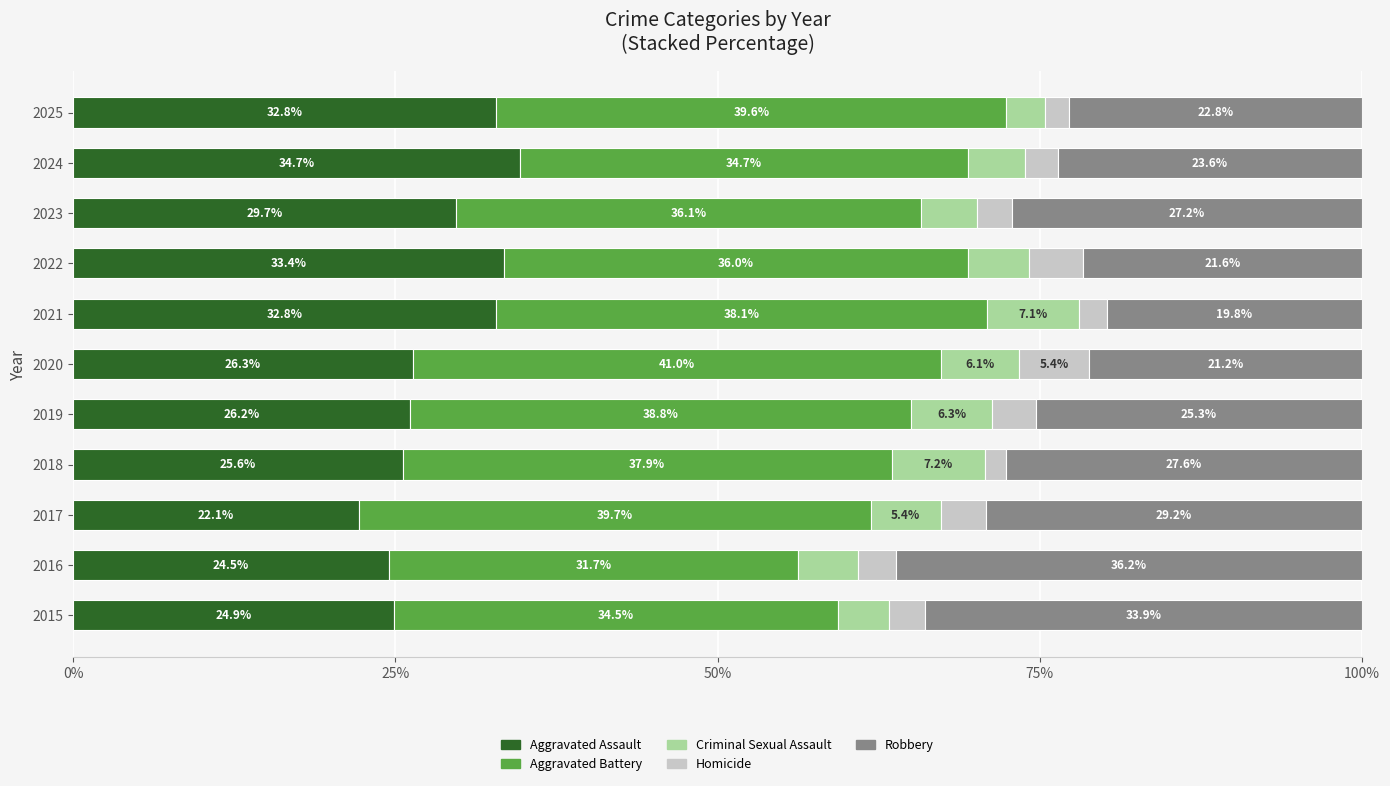

The Aggravated Assault series shows 29.7 at 2023. True or false?

True